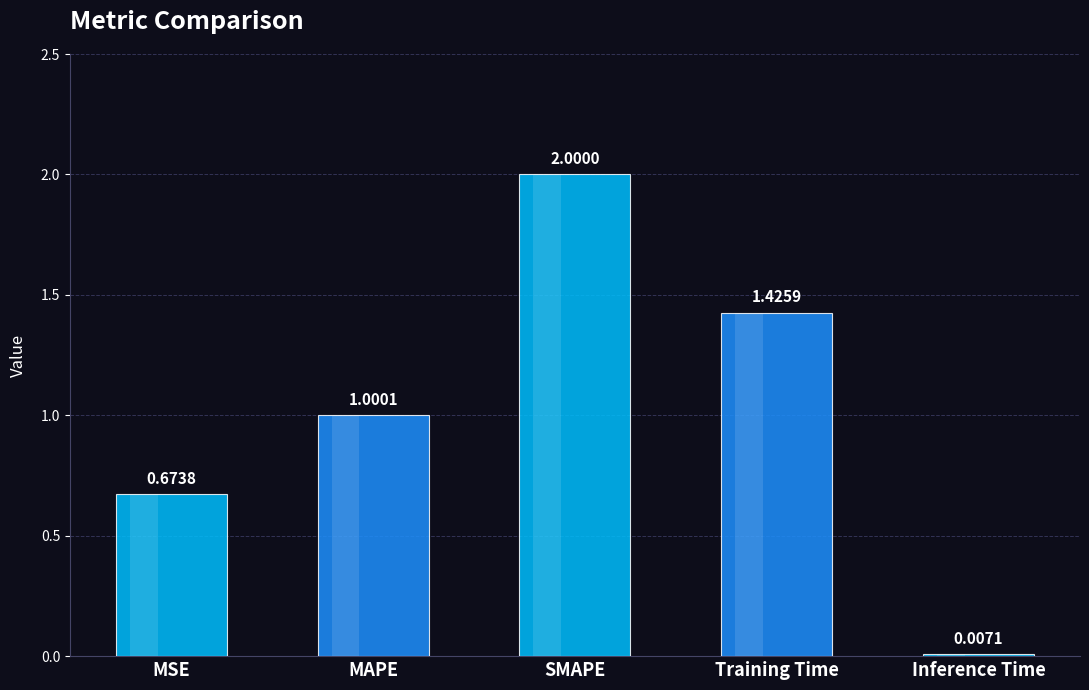

Reading left to right, what are all the values shown in this chart?

0.7	1.0	2.0	1.4	0.0